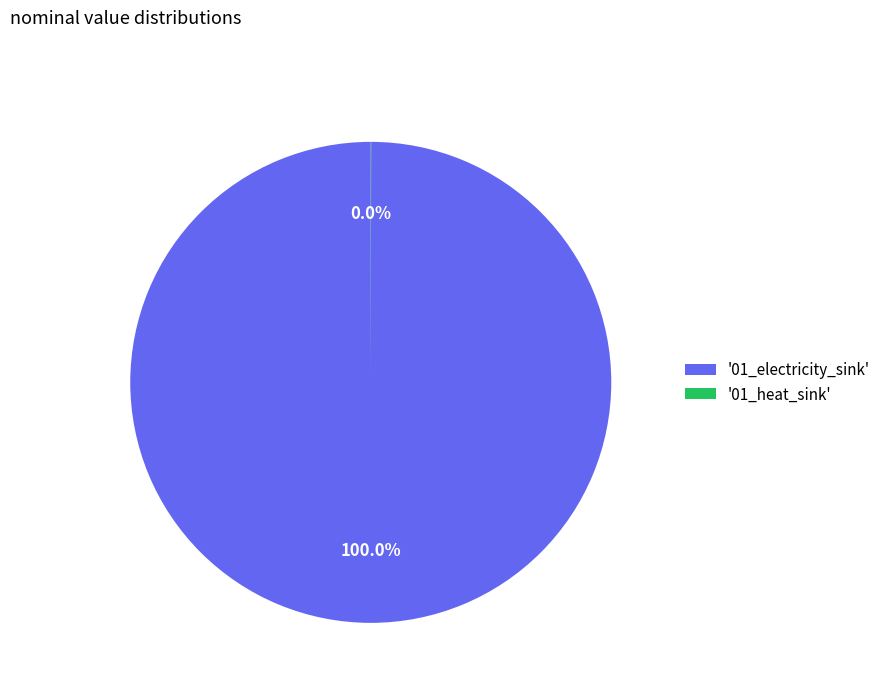

Which category accounts for the majority?

'01_electricity_sink'